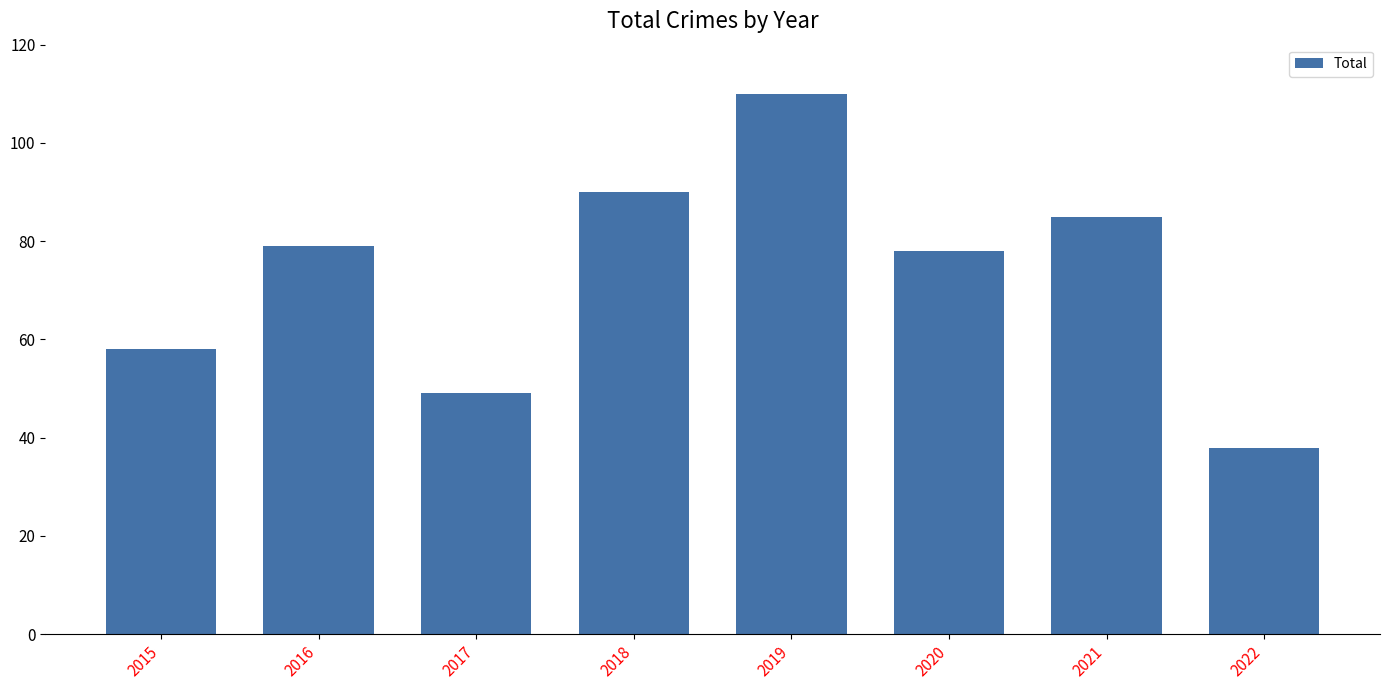

What is the difference between the values at 2016 and 2018?

11